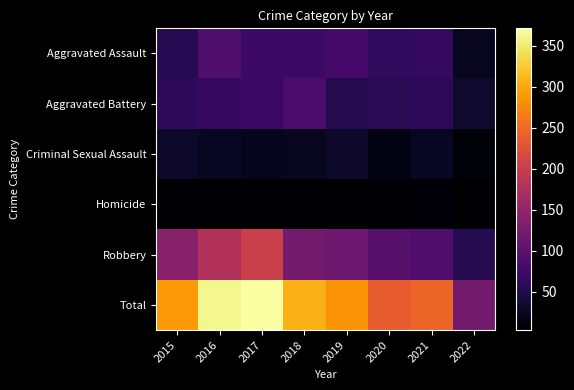

How many series are shown in this chart?

6